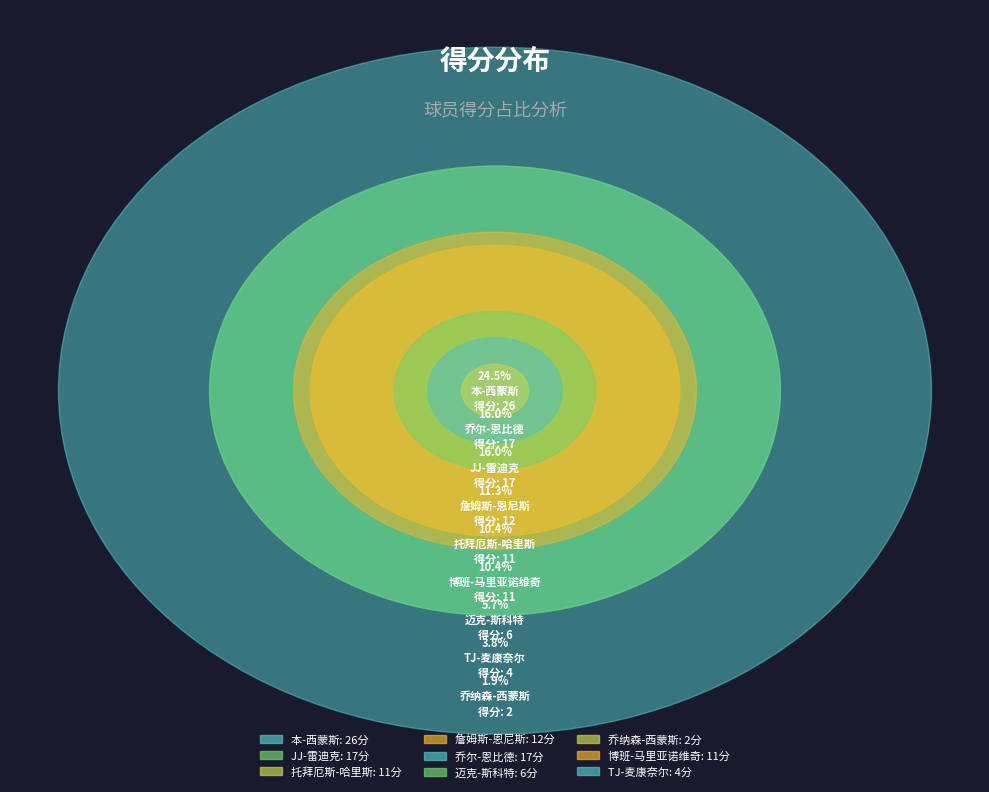

To the nearest percent, what percentage of the pie is 乔尔-恩比德?

16%